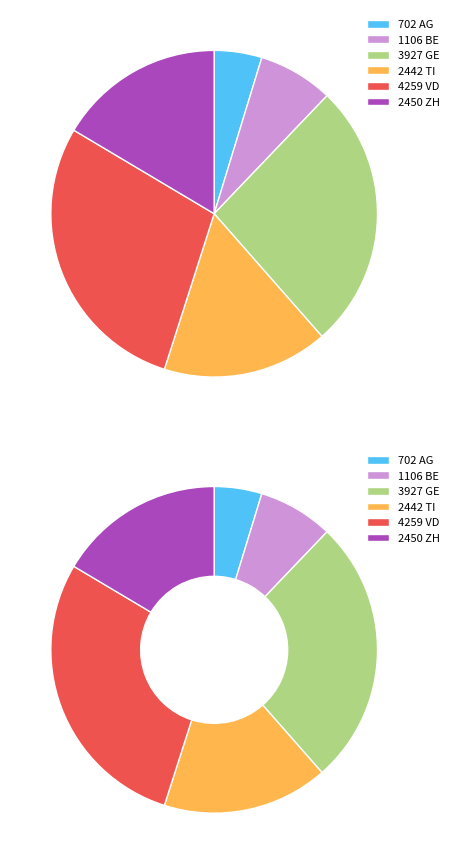

The AG slice represents 5% of the pie. True or false?

True